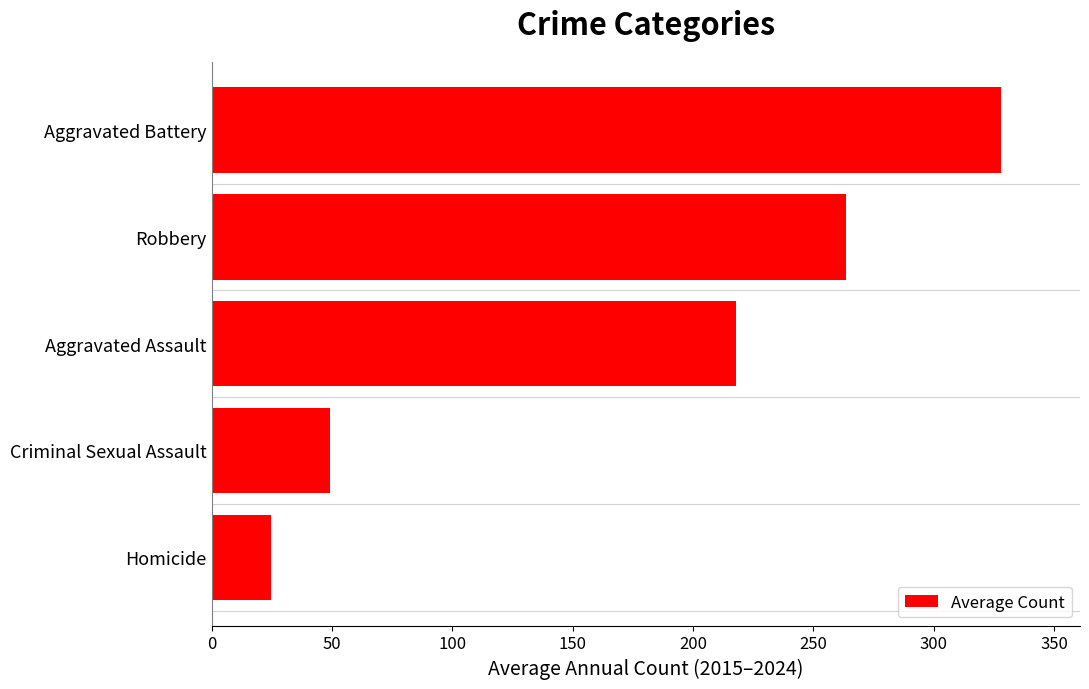

The chart shows a value of 217.7 at Aggravated Assault. True or false?

True